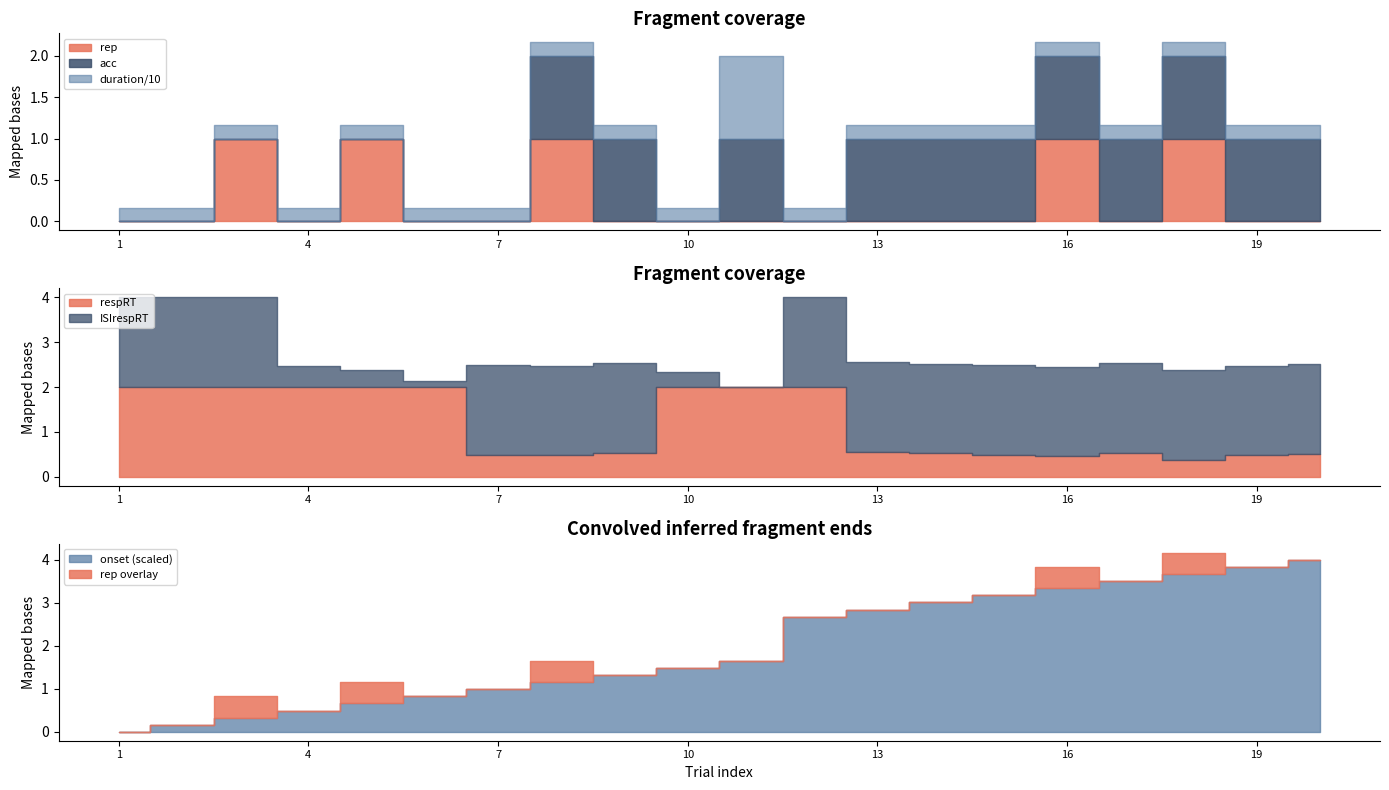

Which series ends up on top after the final intersection of acc and ISIrespRT?

ISIrespRT